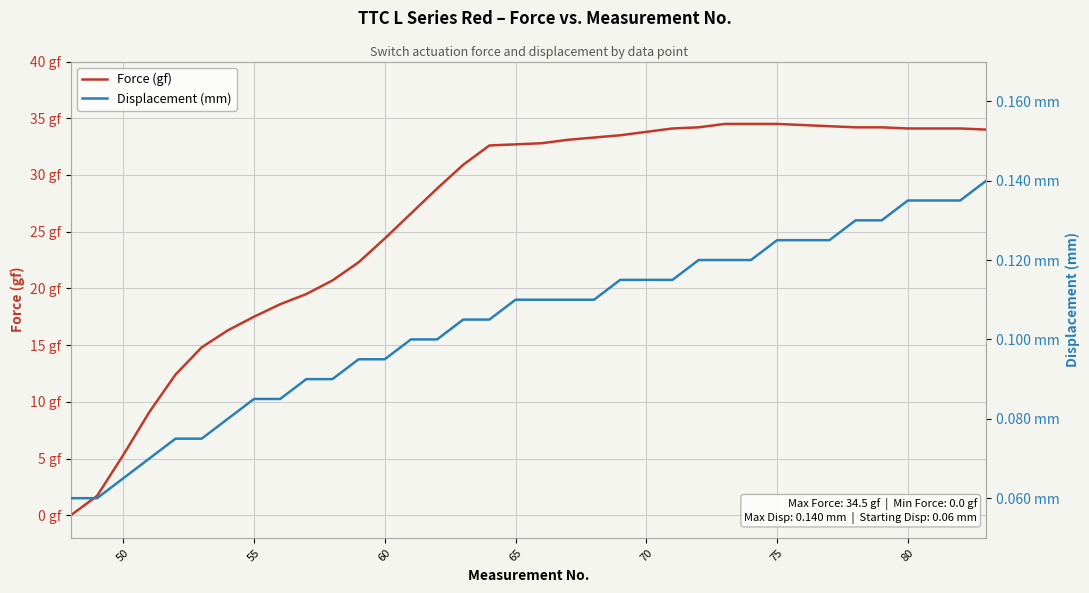

What is the lowest value of the Displacement (mm) series?

0.1